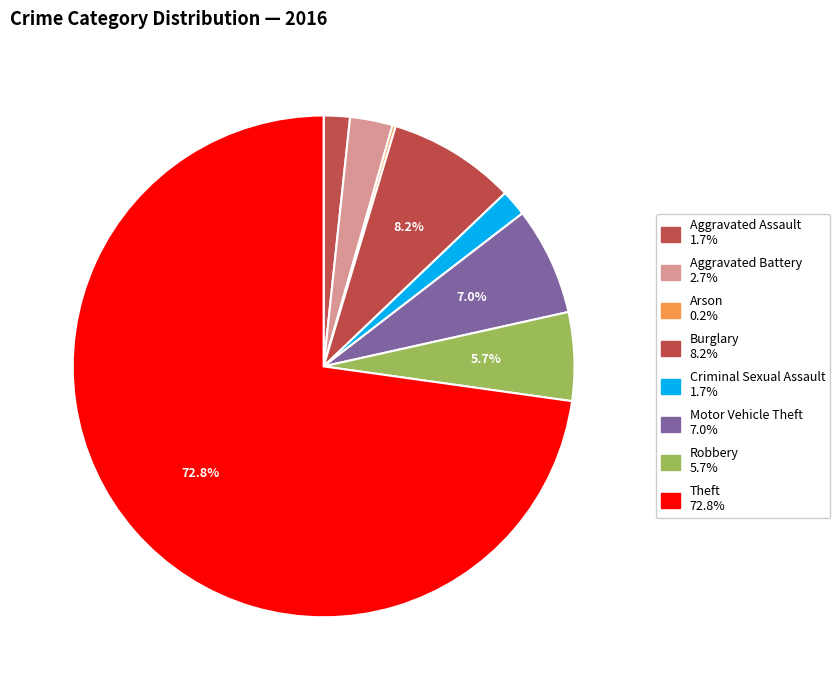

Count the number of slices in the pie.

8